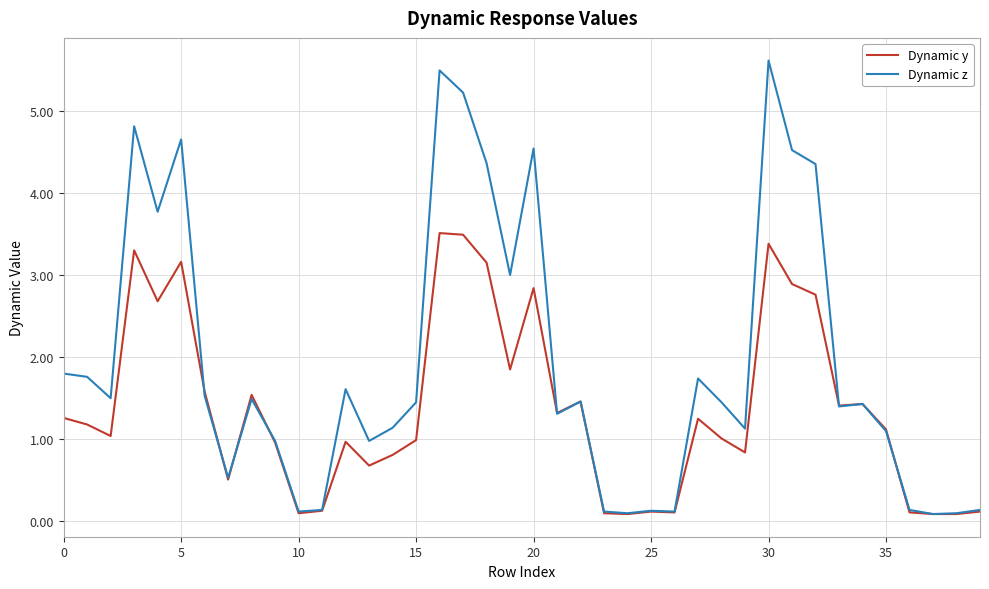

True or false: Dynamic z has more than 2 interior local peaks.

True